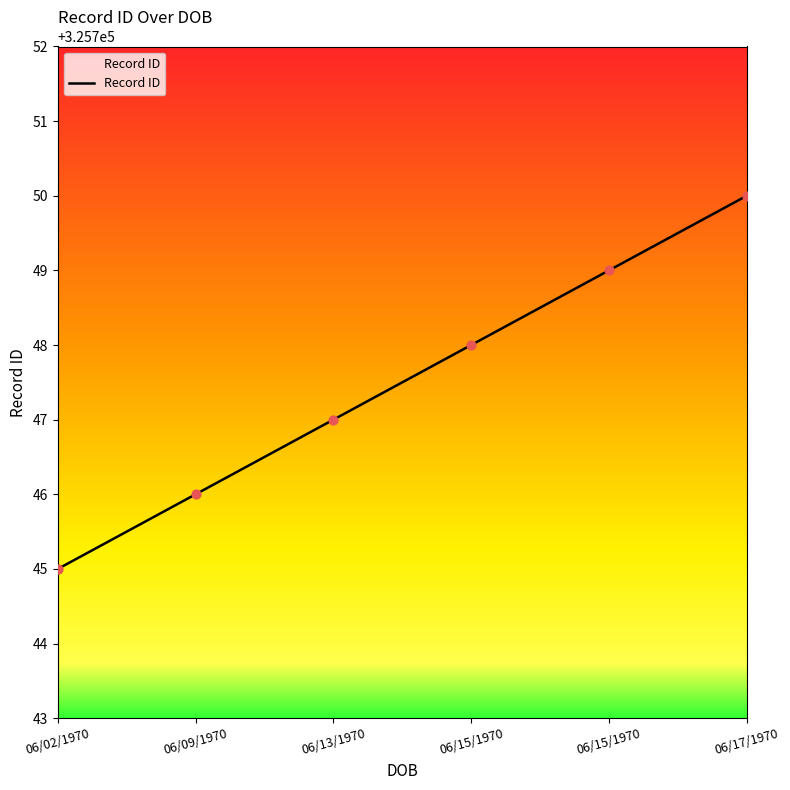

Approximately how many times larger is the value at 06/13/1970 compared to 06/02/1970?

1.0